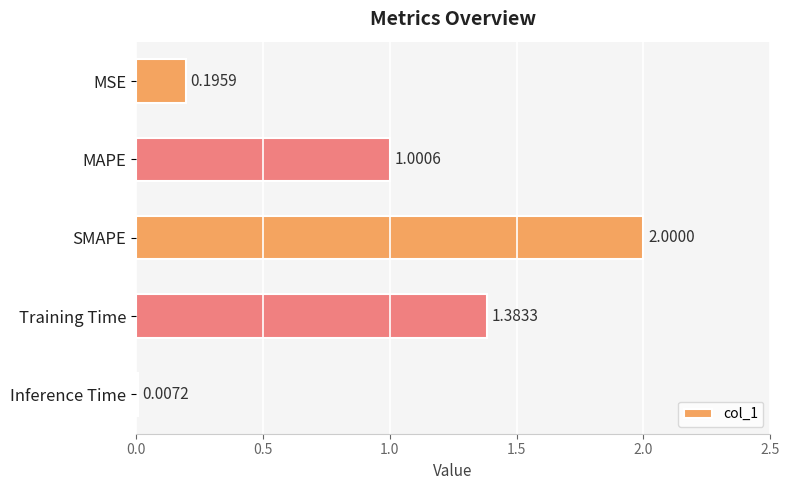

Are the bars horizontal?

Yes